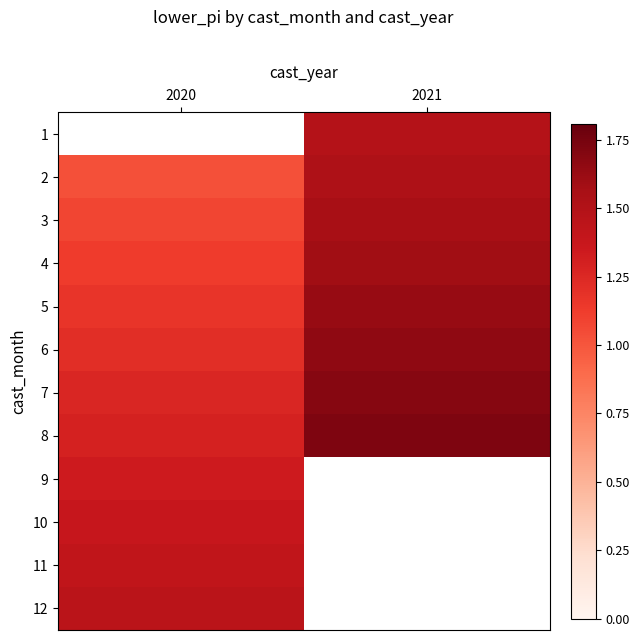

What value does the 4 series have at 2021?

1.6